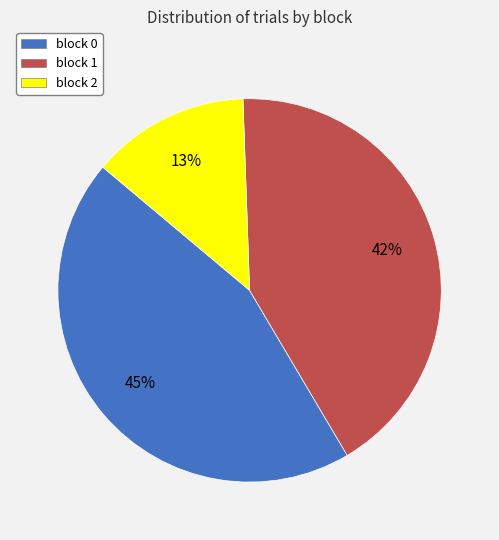

Rank the categories by value from highest to lowest.

block 0, block 1, block 2